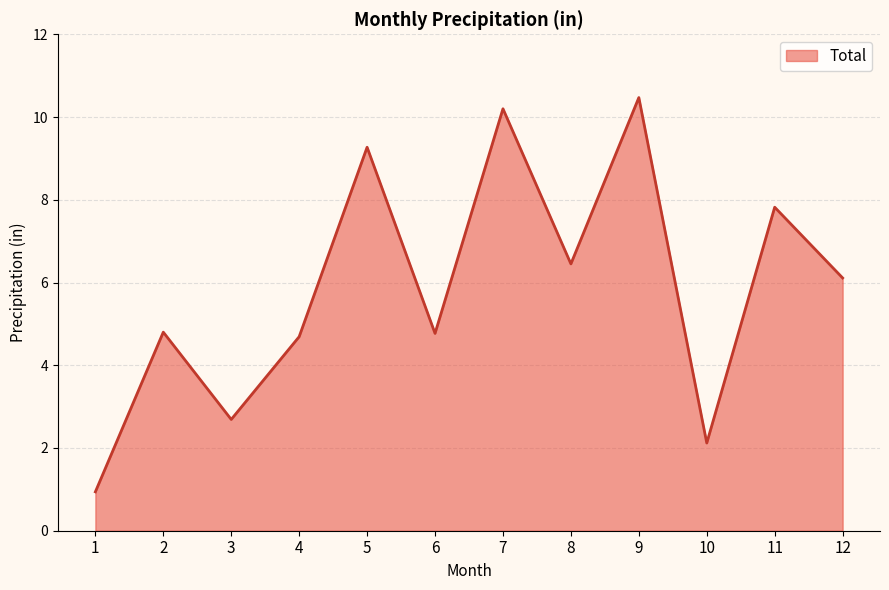

What is the approximate value at 9?

10.5